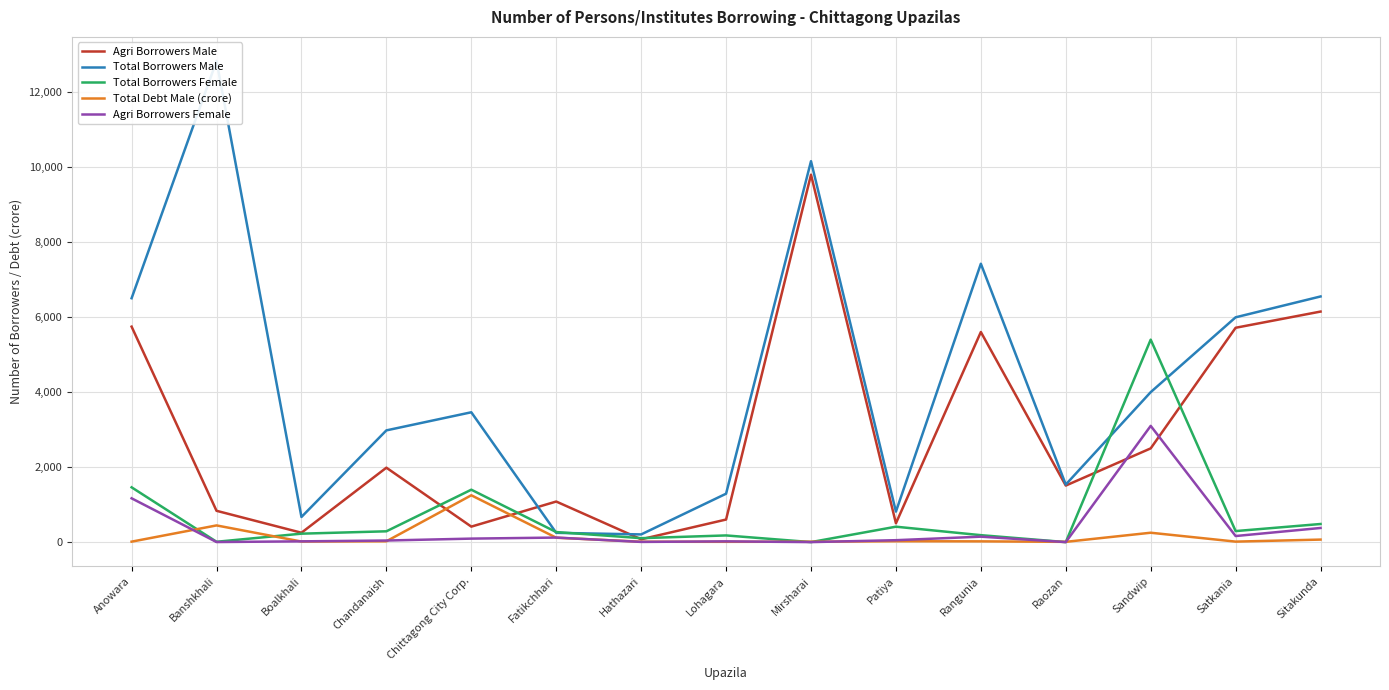

True or false: Total Borrowers Male and Agri Borrowers Female intersect in this chart.

False